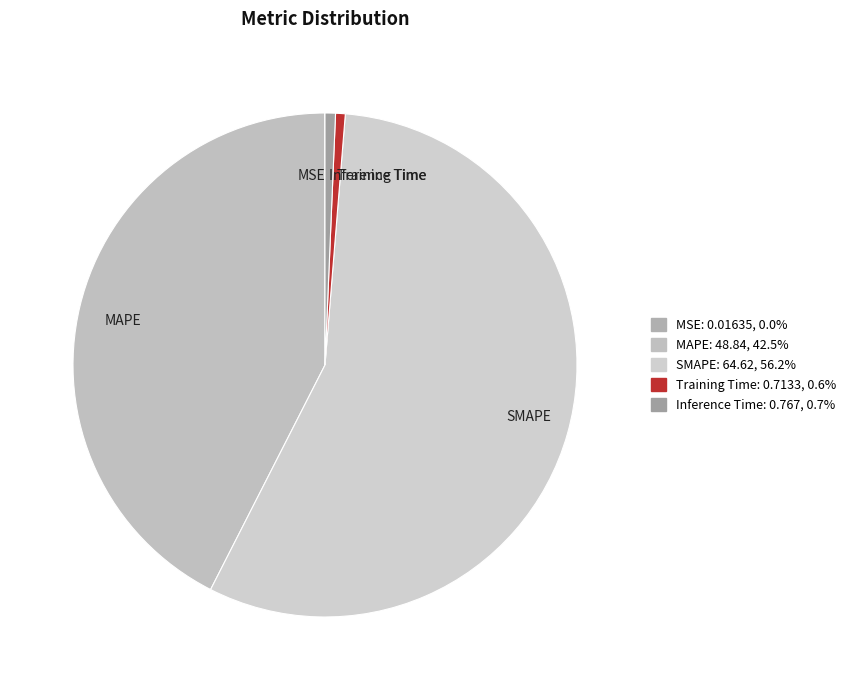

What is the majority slice?

SMAPE